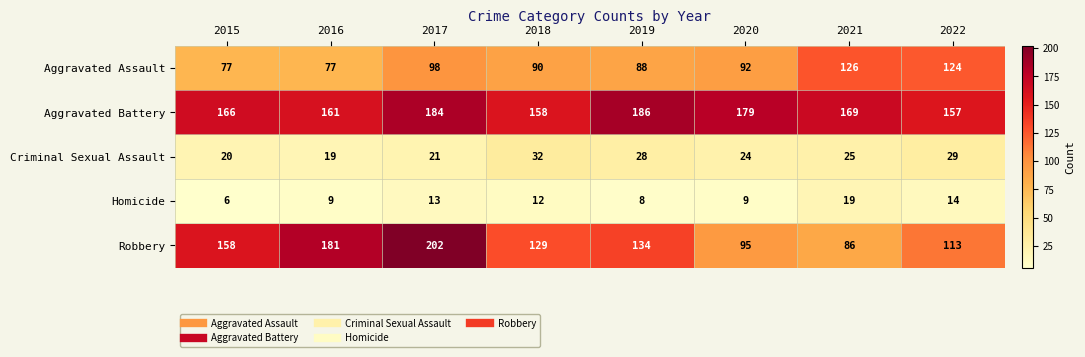

True or false: Aggravated Battery has a value of 65 at 2016.

False